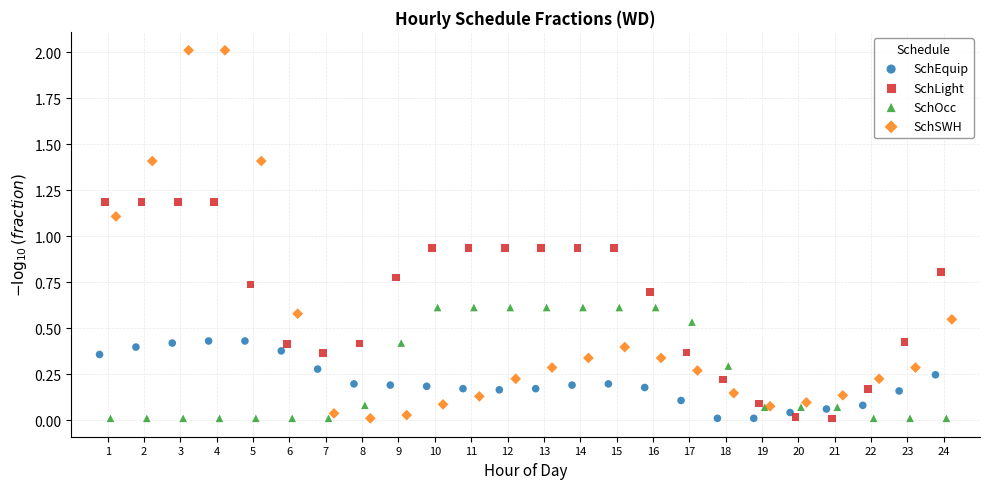

Which series contains the highest Y value?

SchSWH